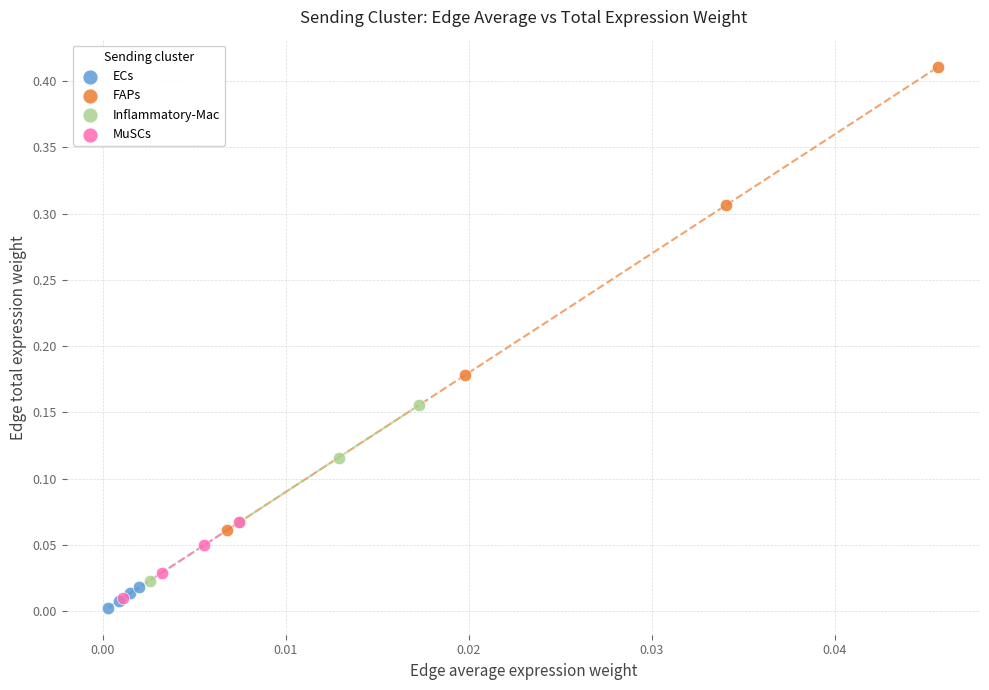

Which series has the largest Y range (max minus min)?

FAPs